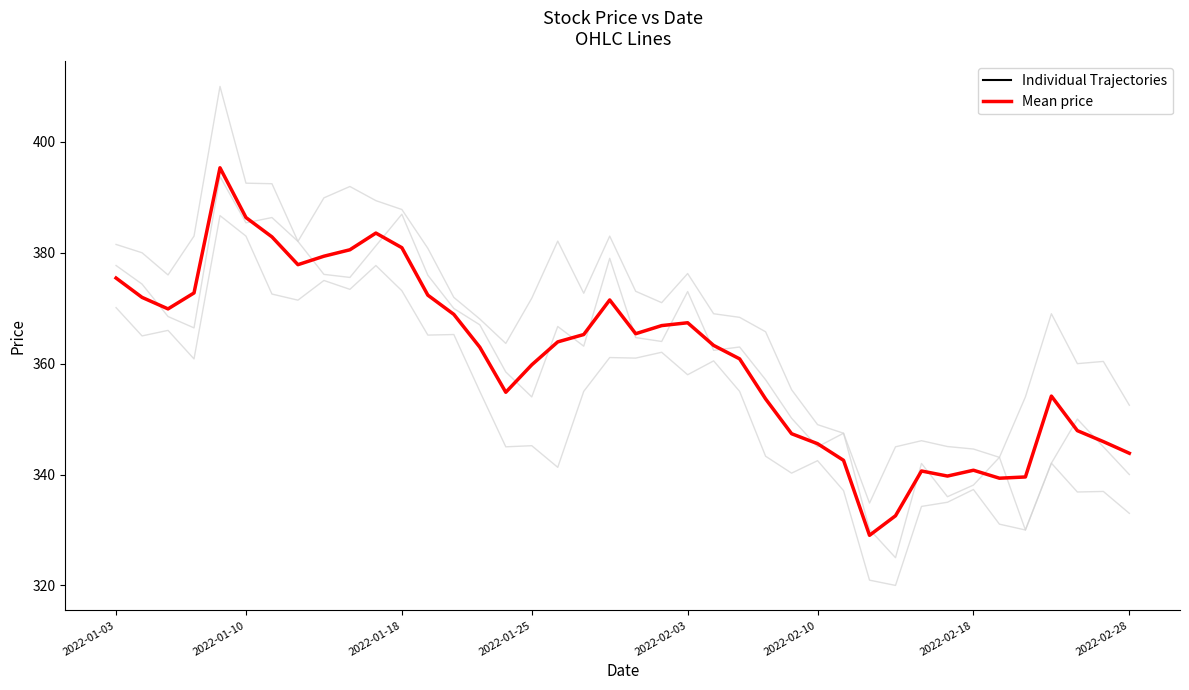

What is the maximum value for Mean price?

395.3